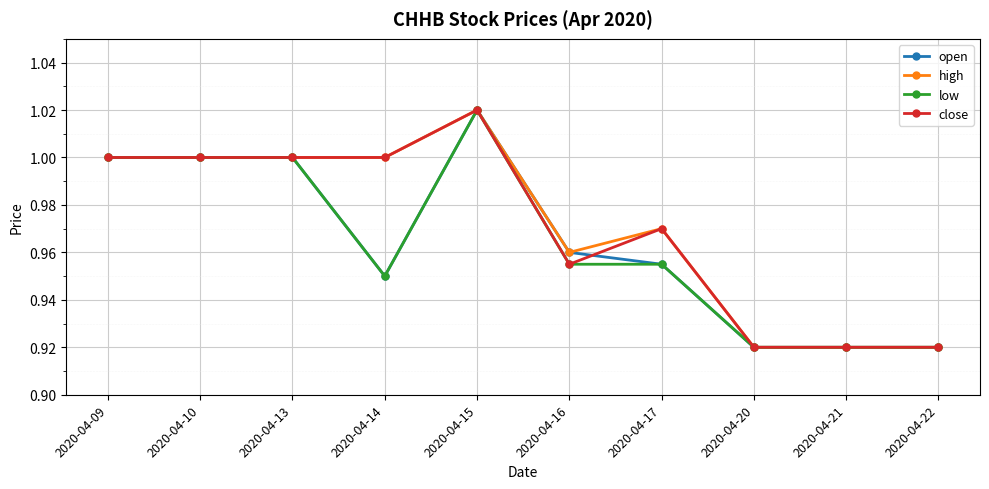

At how many categories does at least one series exceed 0?

10